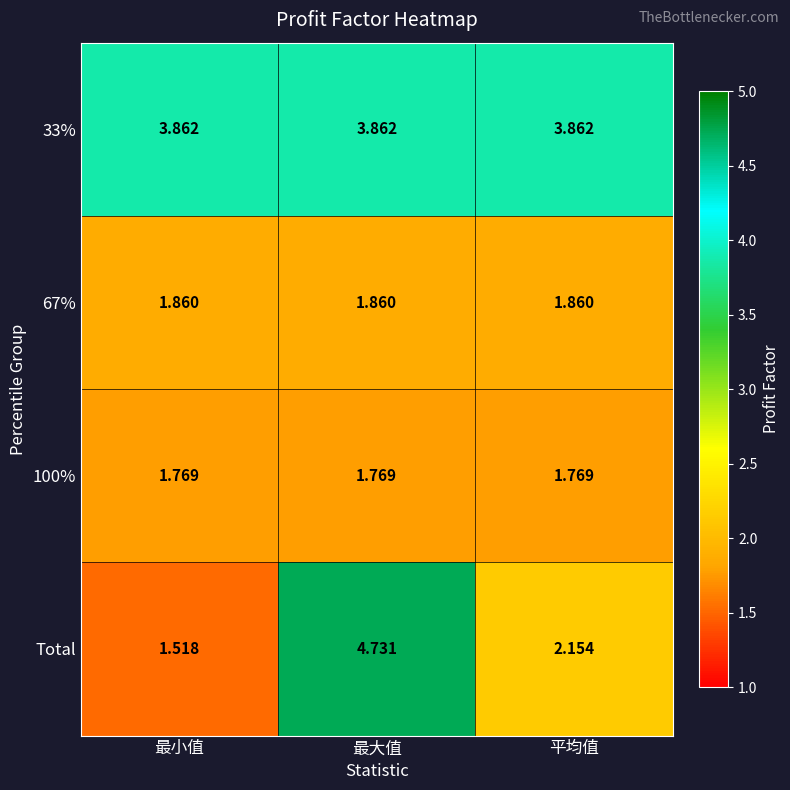

Which series has the widest spread of values?

Total